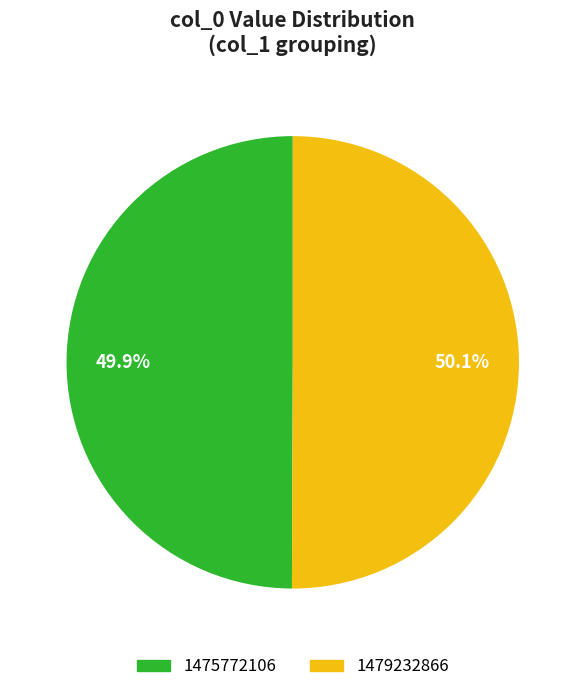

Is there any slice that represents more than half of the pie?

Yes